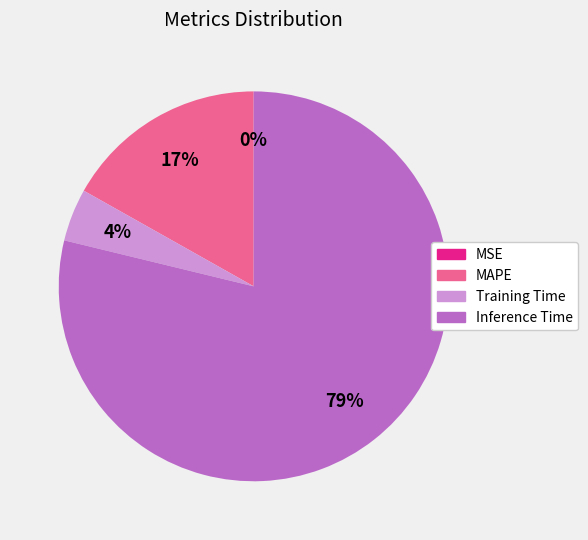

To the nearest percent, what is the difference between the largest and smallest slice percentages?

79%